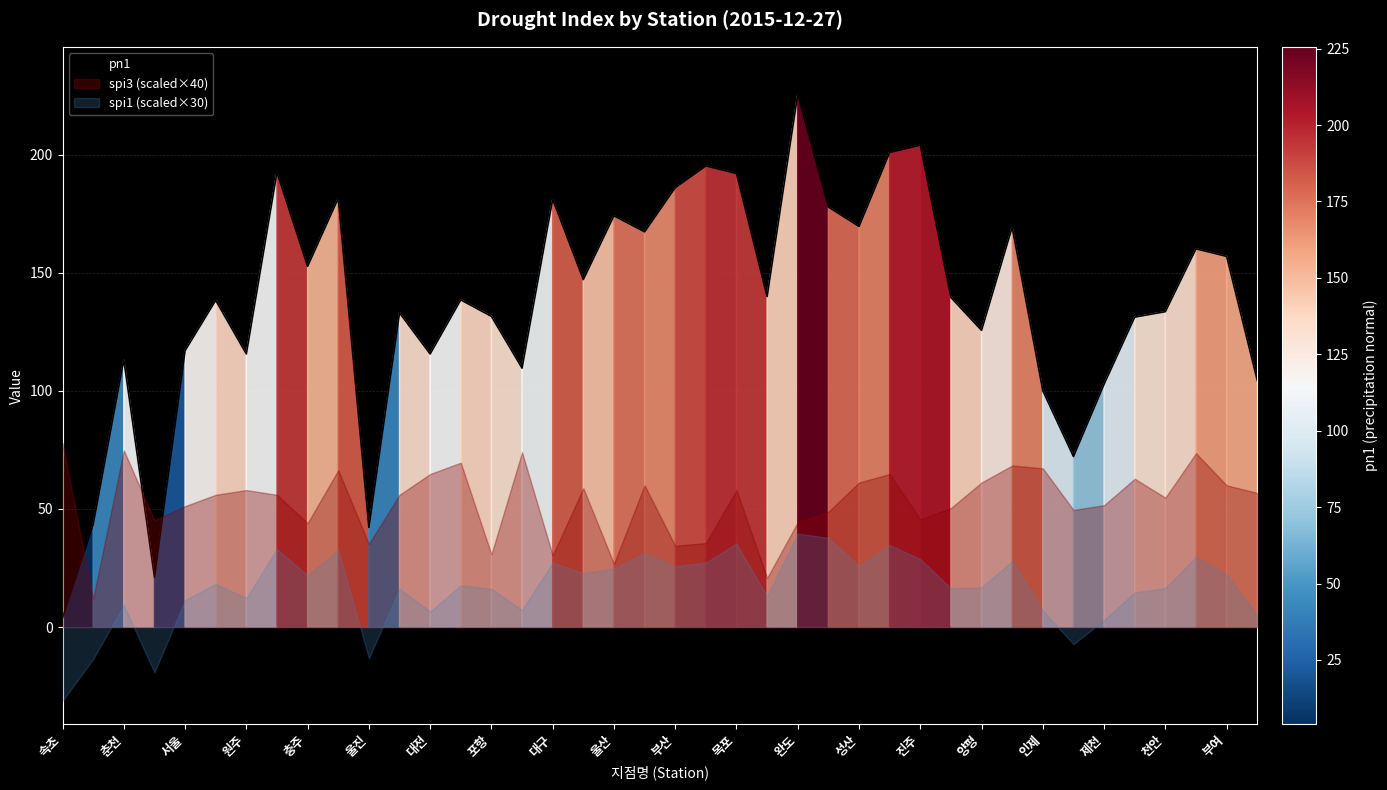

Does the chart display data point markers on the line(s)?

No